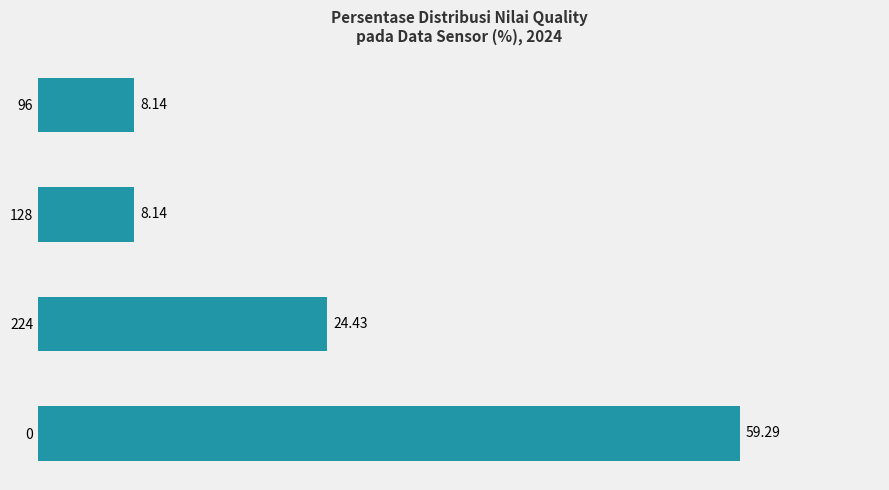

What is the average value?

25.0